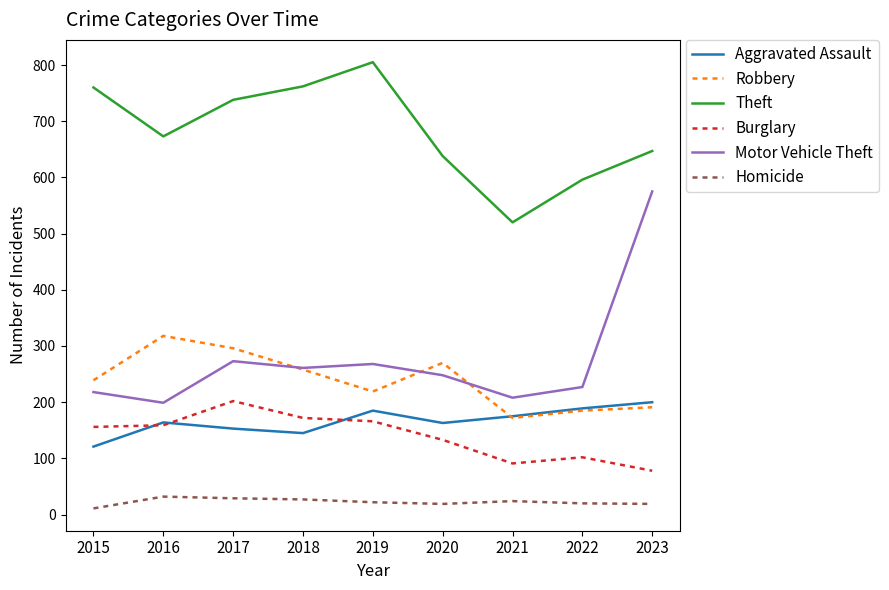

True or false: Aggravated Assault has more than 1 interior local peaks.

True